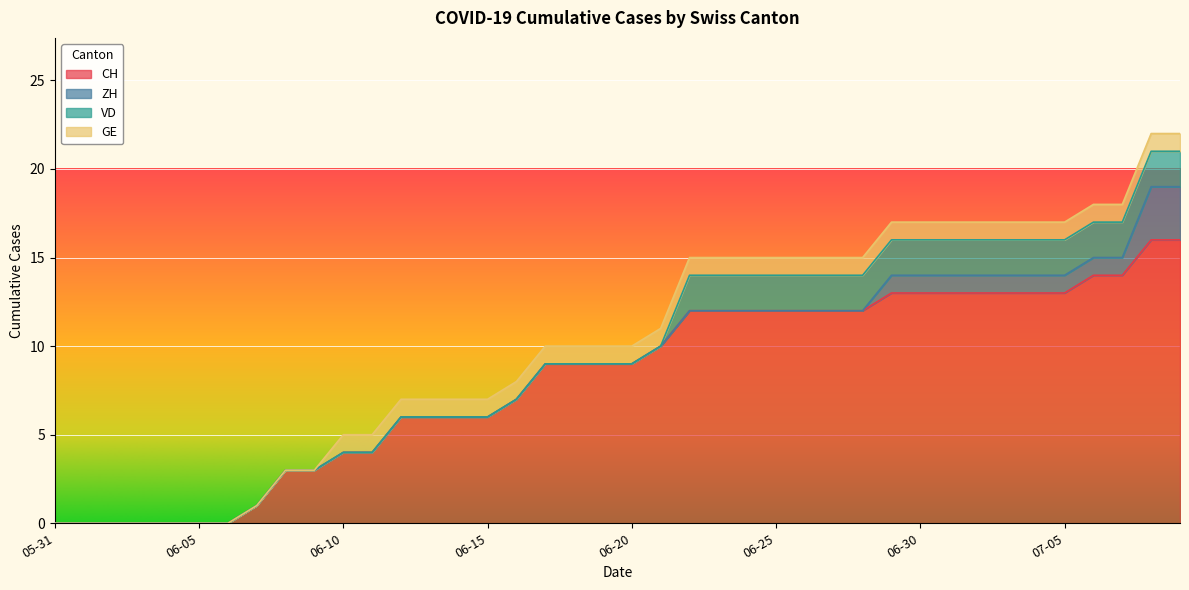

How many lines are shown in the chart?

4